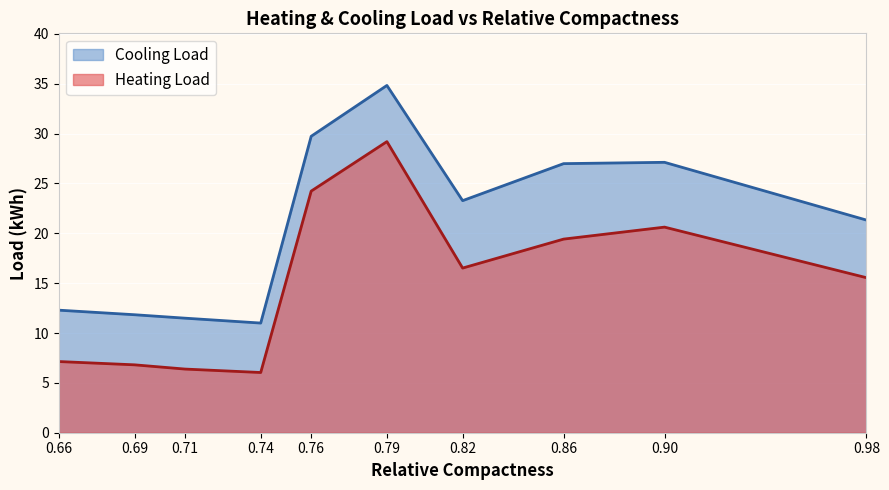

How many lines are shown in the chart?

2